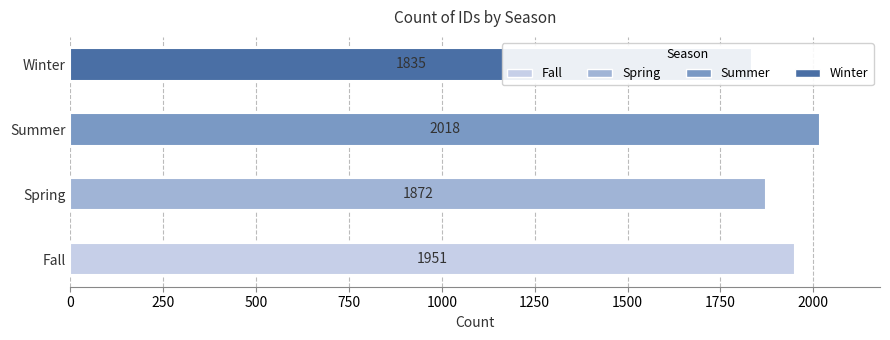

What is the label of the 2nd bar from the right?

Summer